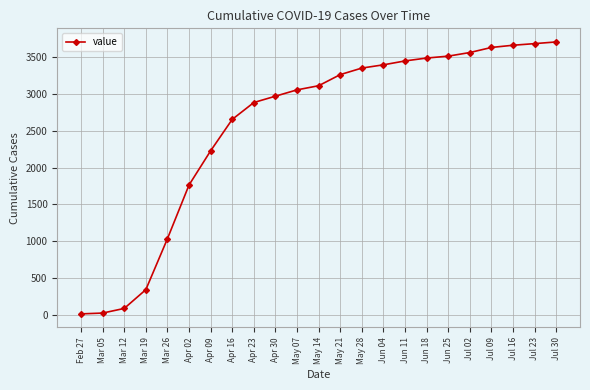

Which has a higher value, May 14 or Mar 05?

May 14